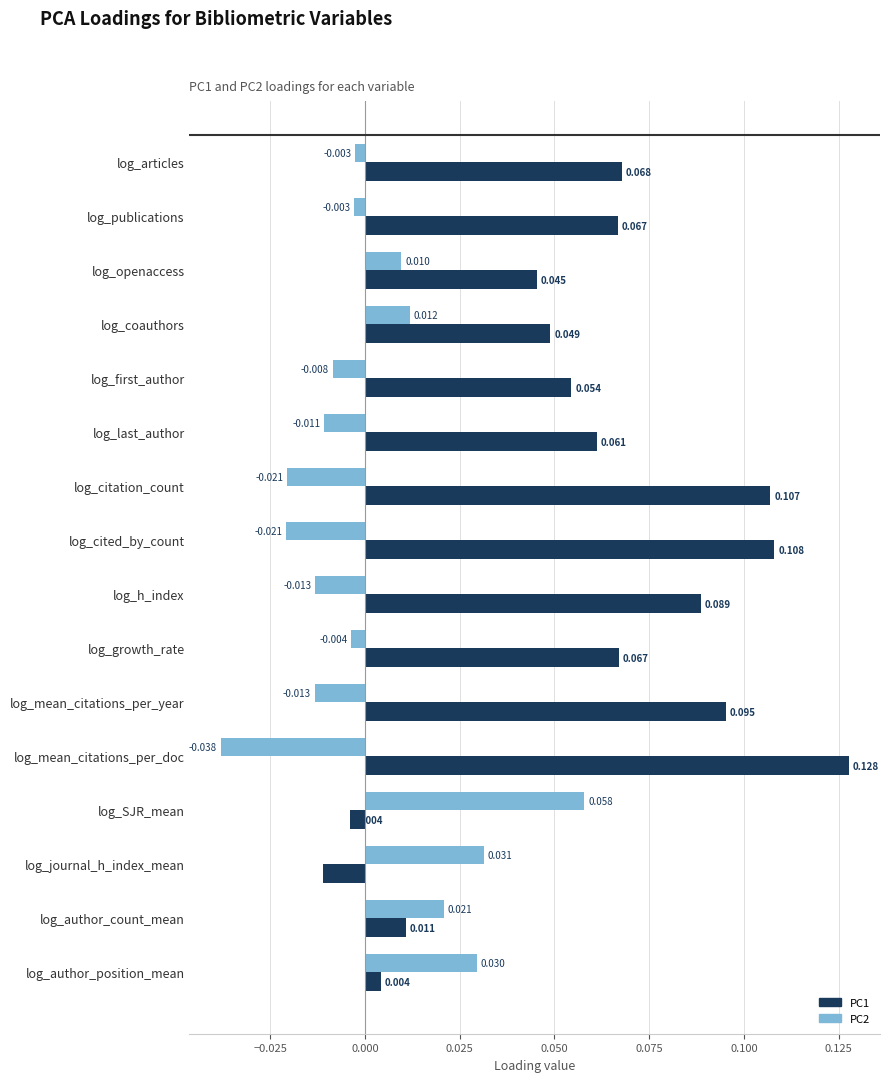

Where is PC1 nearest to the value 0?

log_SJR_mean